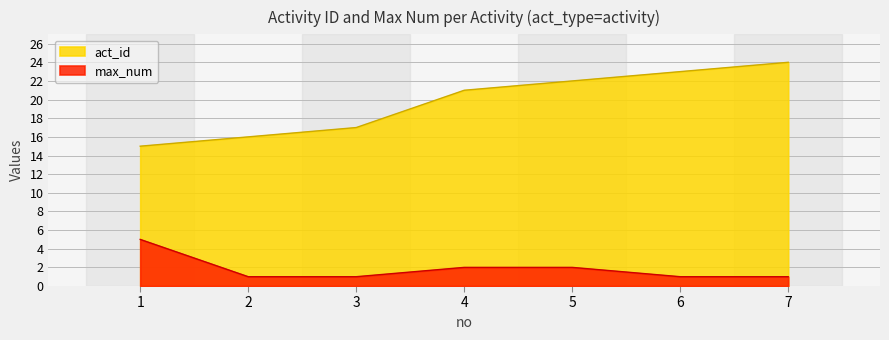

Reading left to right, list all the values displayed in this chart.

act_id: 1=15	2=16	3=17	4=21	5=22	6=23	7=24
max_num: 1=5	2=1	3=1	4=2	5=2	6=1	7=1